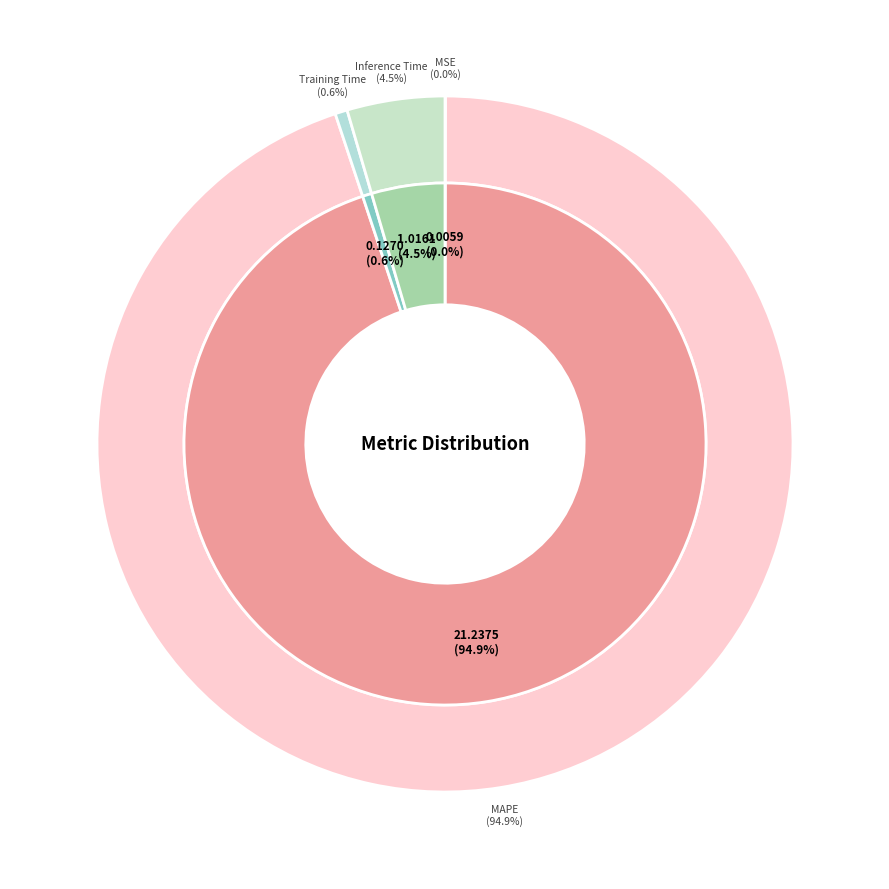

How many slices are in this pie chart?

4